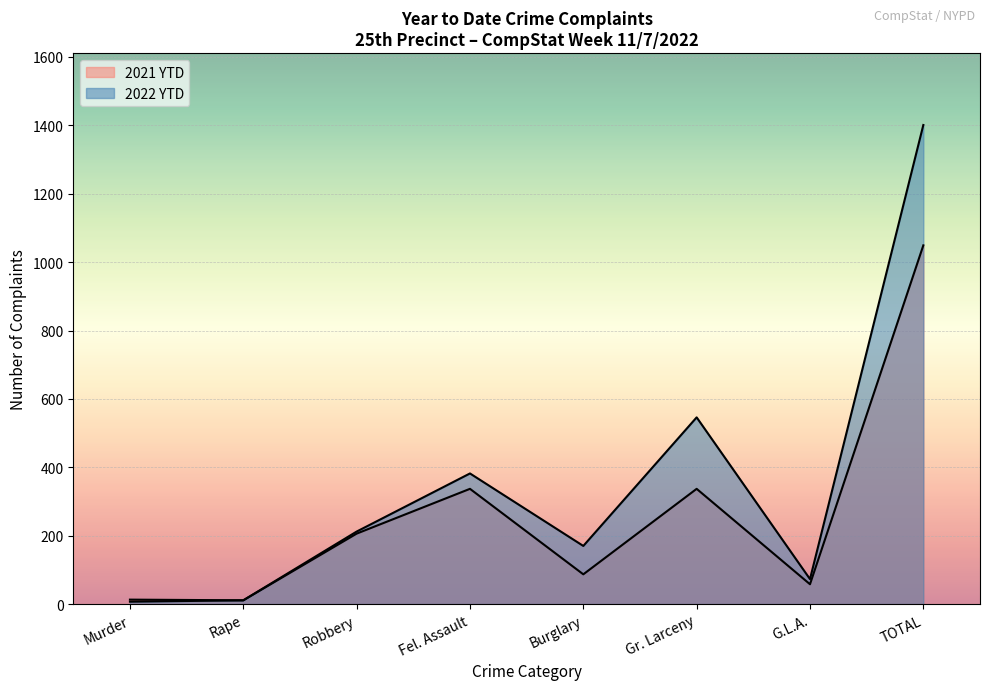

How many values in the 2021 YTD series exceed 206?

3